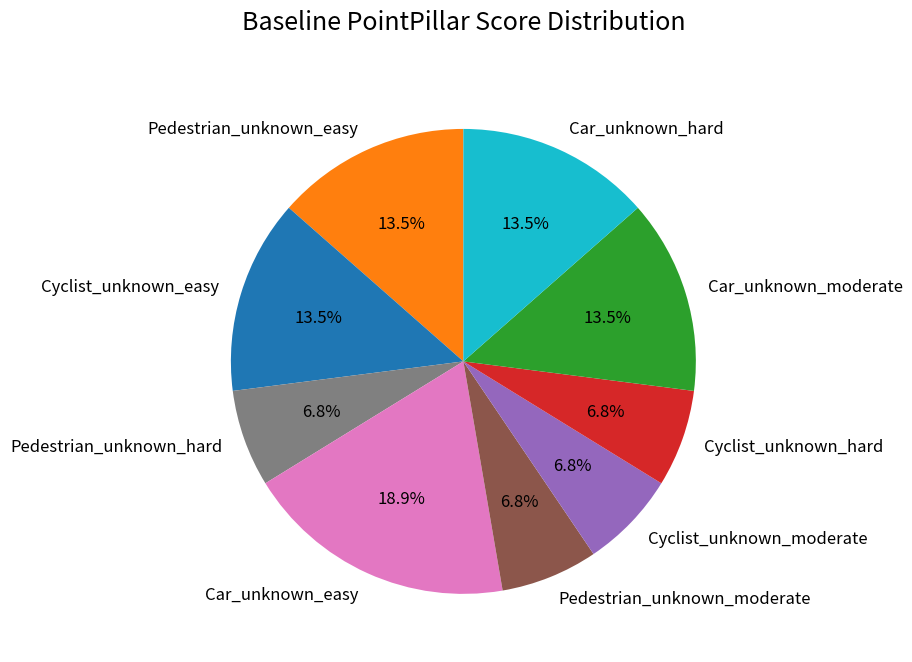

Which category has the biggest portion of the pie?

Car_unknown_easy